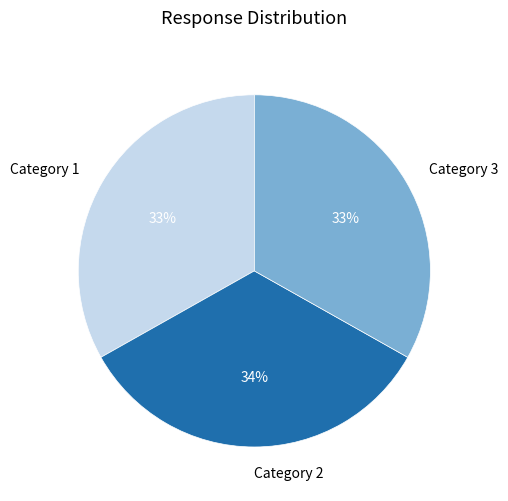

The Category 2 slice represents 34% of the pie. True or false?

True